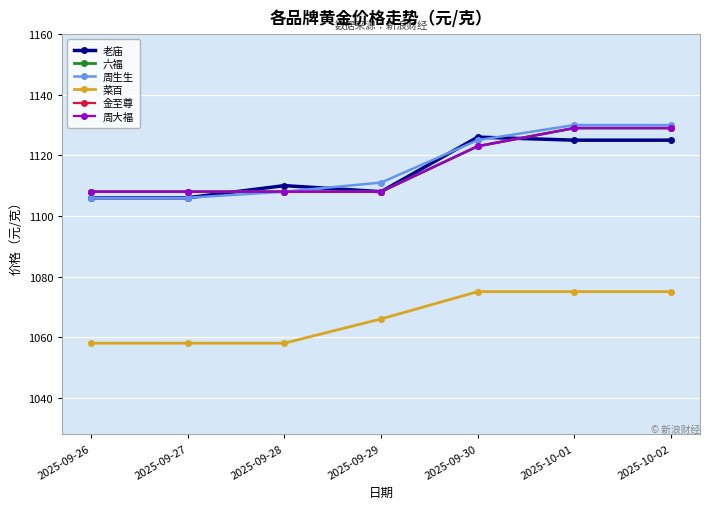

Does the chart have visible grid lines?

Yes